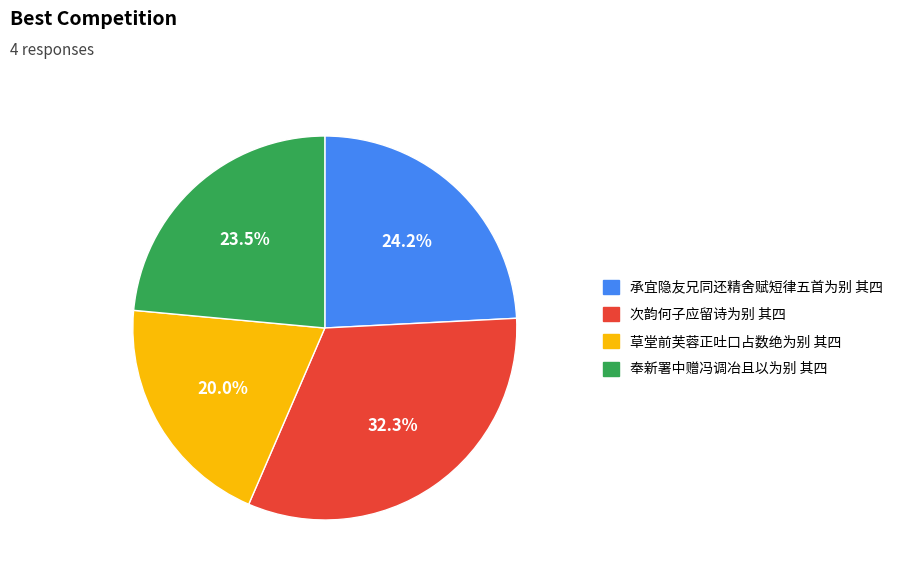

Is it true that 草堂前芙蓉正吐口占数绝为别 其四 is 20% of the pie?

True